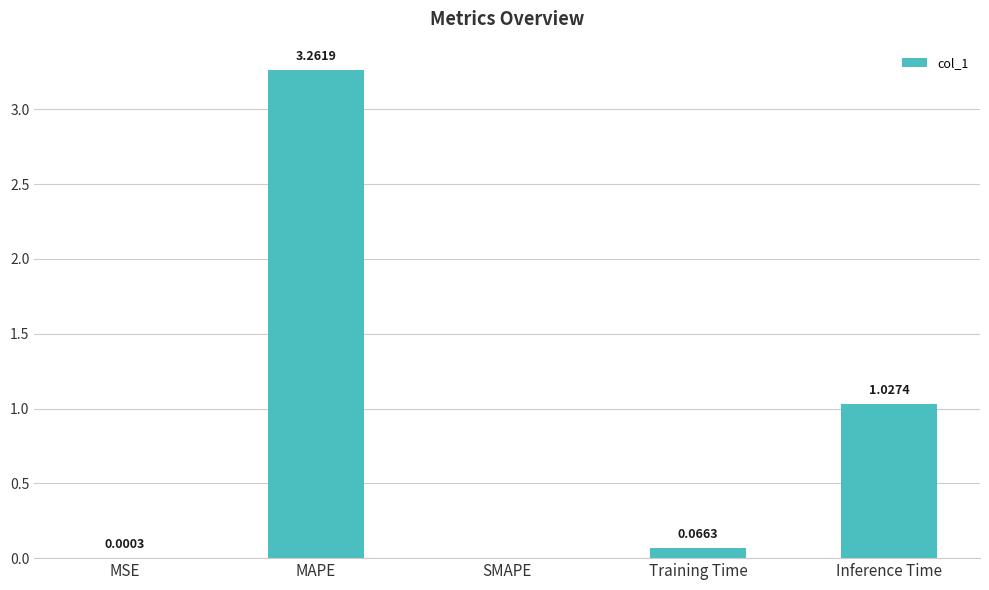

Which category has the highest value across all series?

MAPE